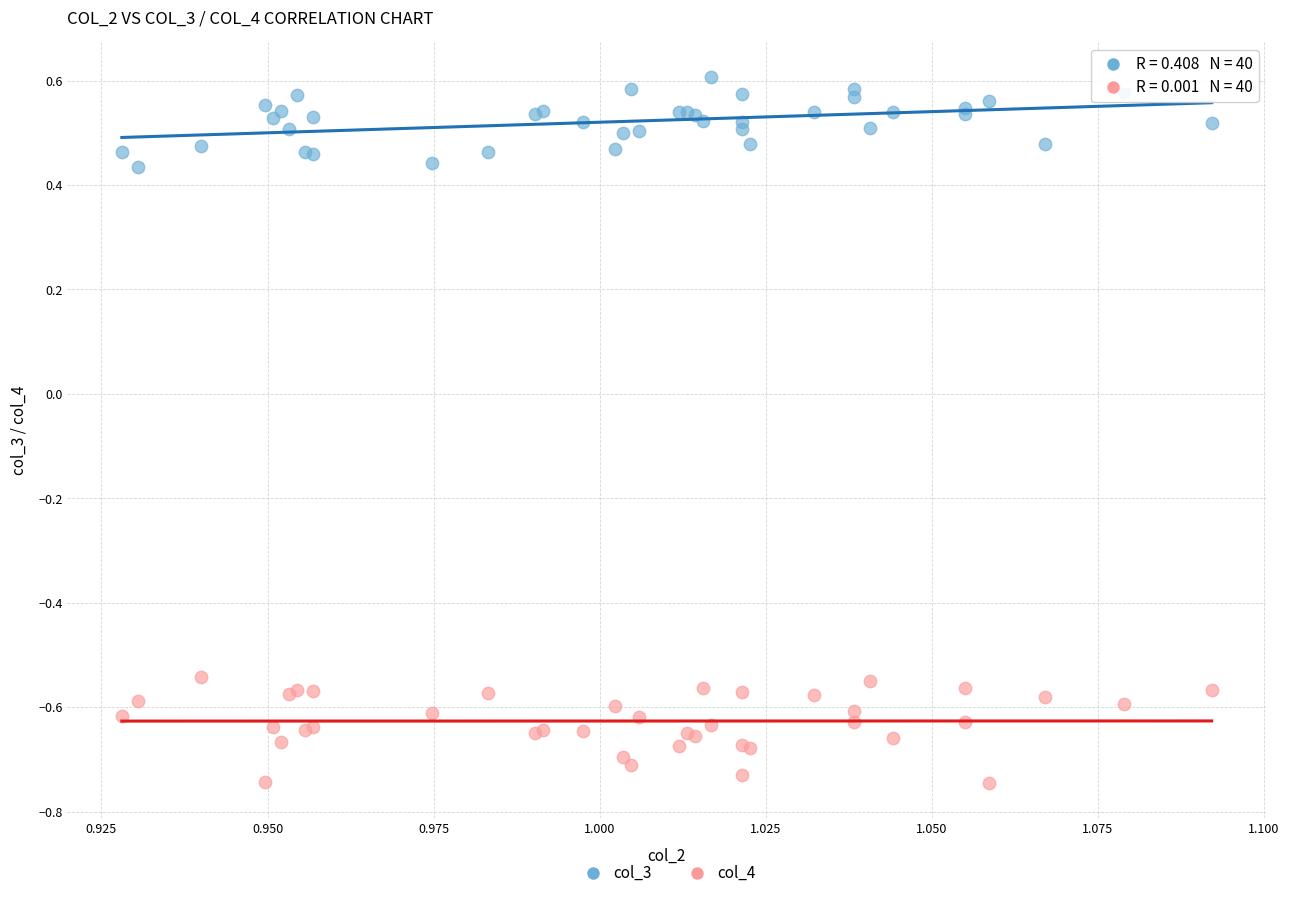

Which series has the largest Y range (max minus min)?

col_4